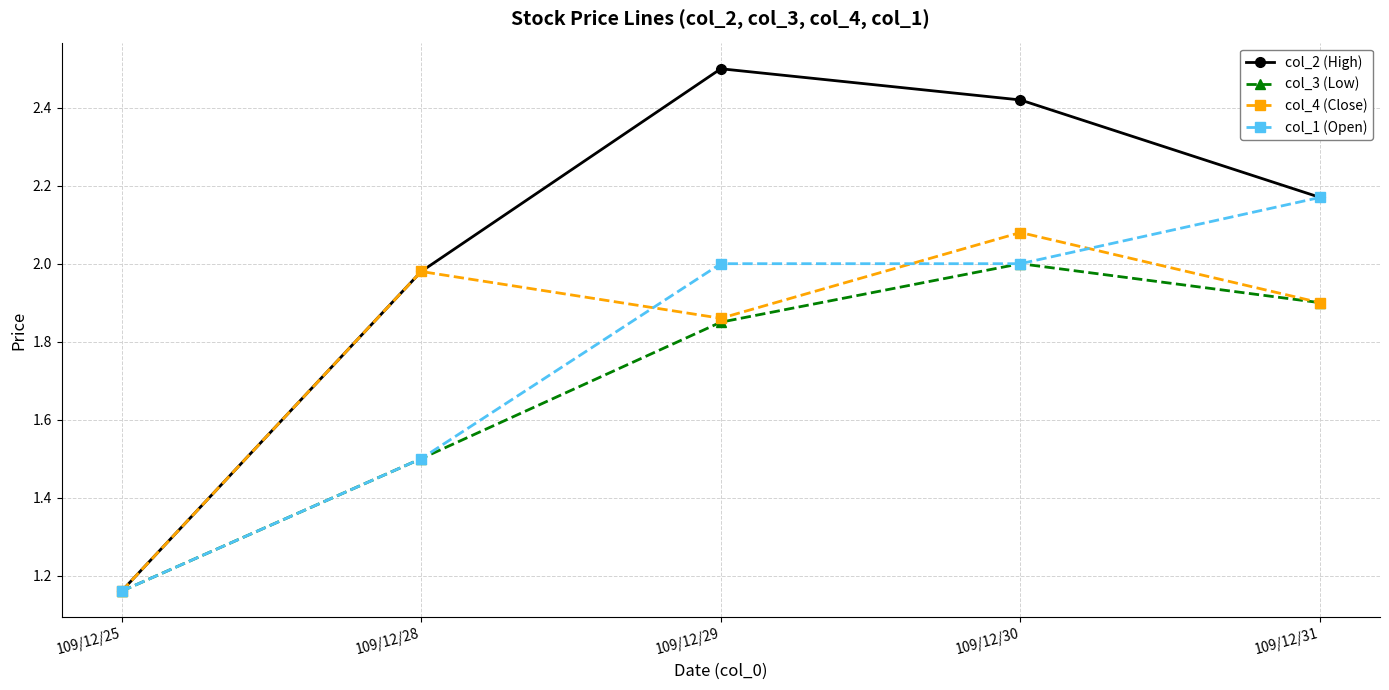

At how many categories does at least one series exceed 1?

5